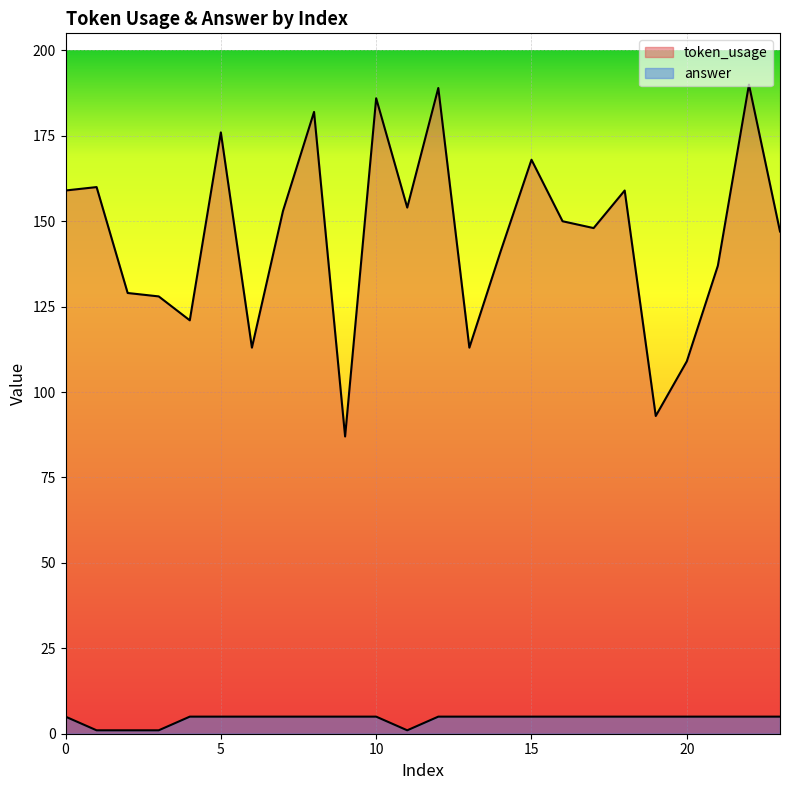

Is it true that token_usage equals 76 at 2?

False